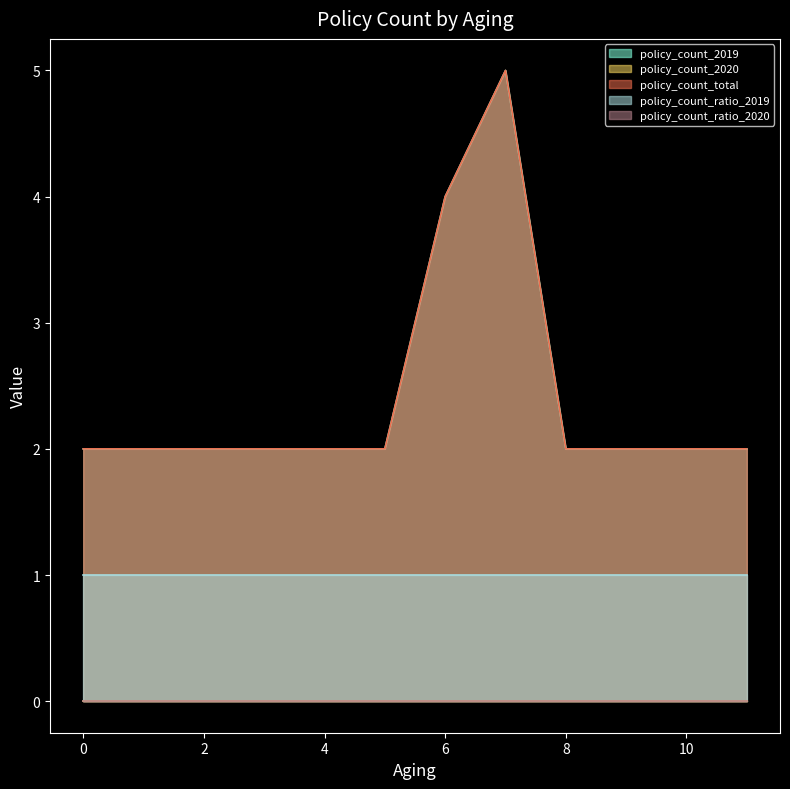

At how many categories does at least one series exceed 1?

6